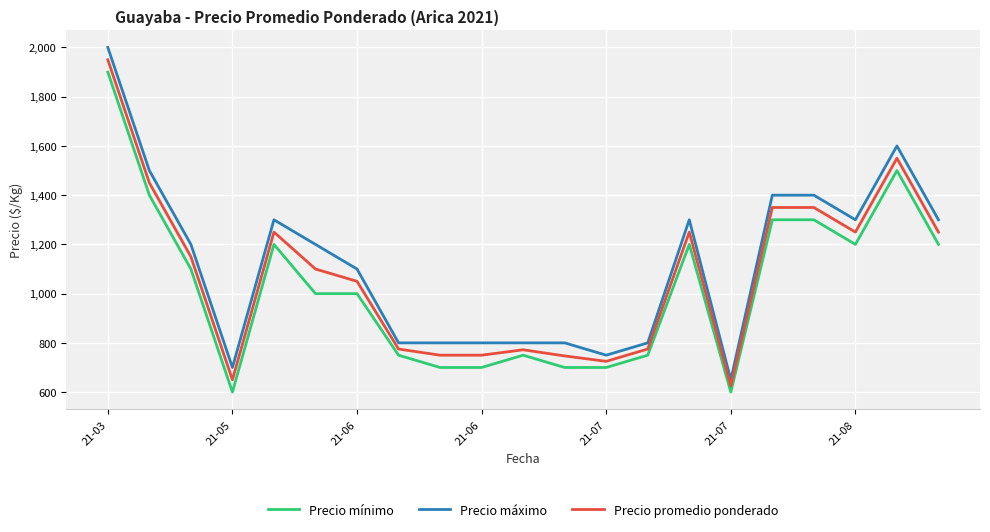

What is the maximum value for Precio promedio ponderado?

1950